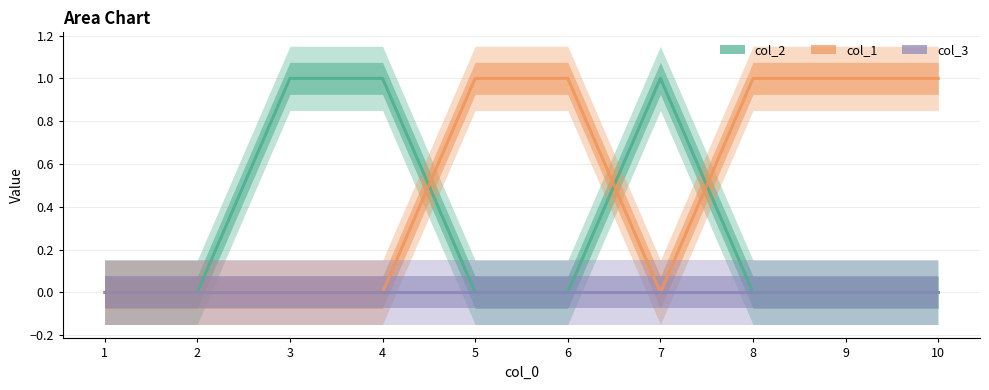

Is it true that col_2 equals 1 at 5?

False